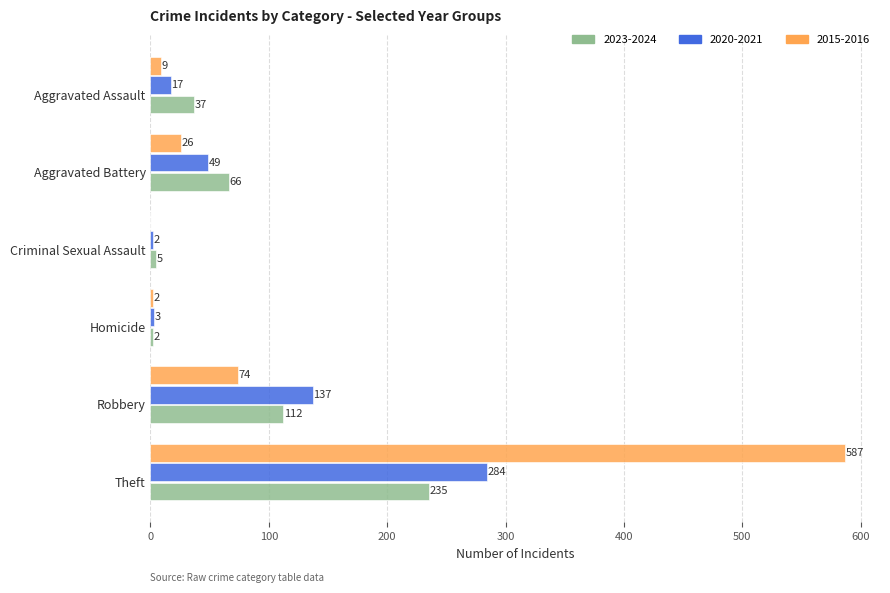

What is the sum of all 2015-2016 values?

698